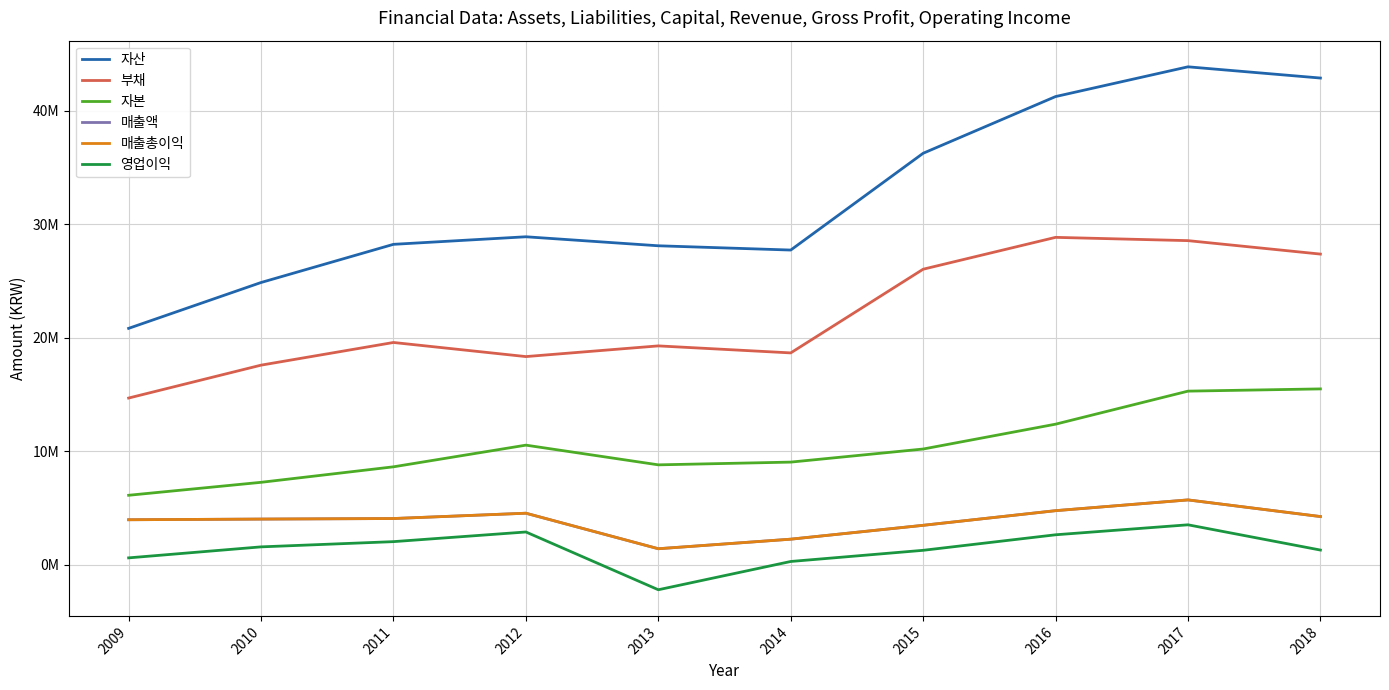

Is this an area chart (filled region under the line)?

No